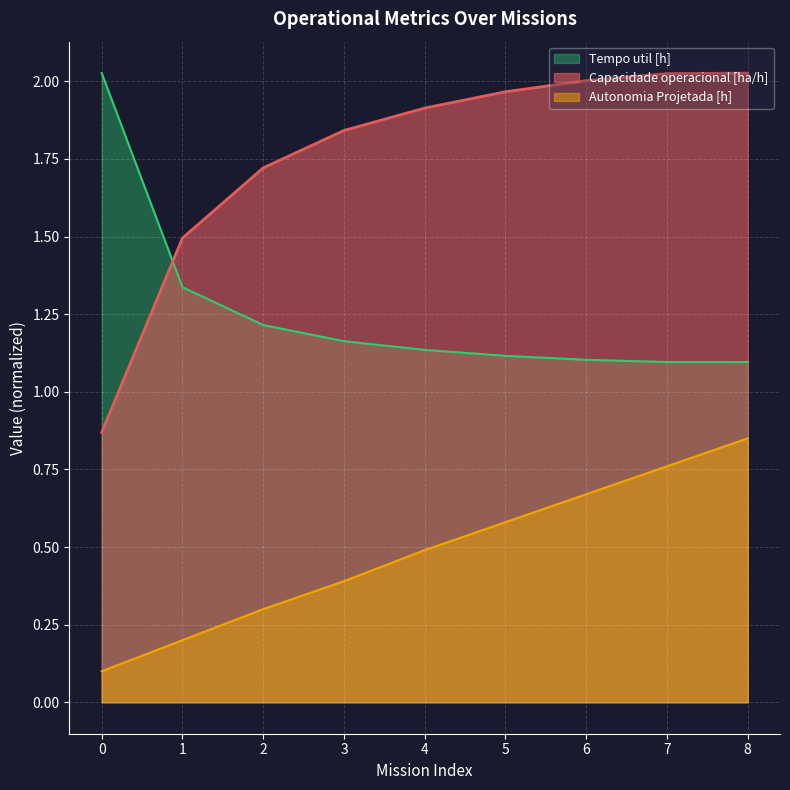

True or false: Autonomia Projetada [h] and Capacidade operacional [ha/h] intersect in this chart.

False